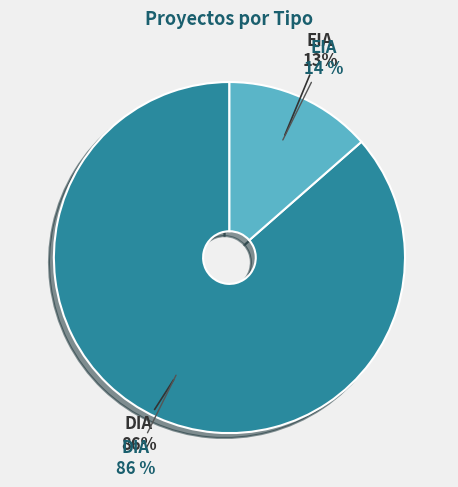

Is there a majority slice in this chart?

Yes